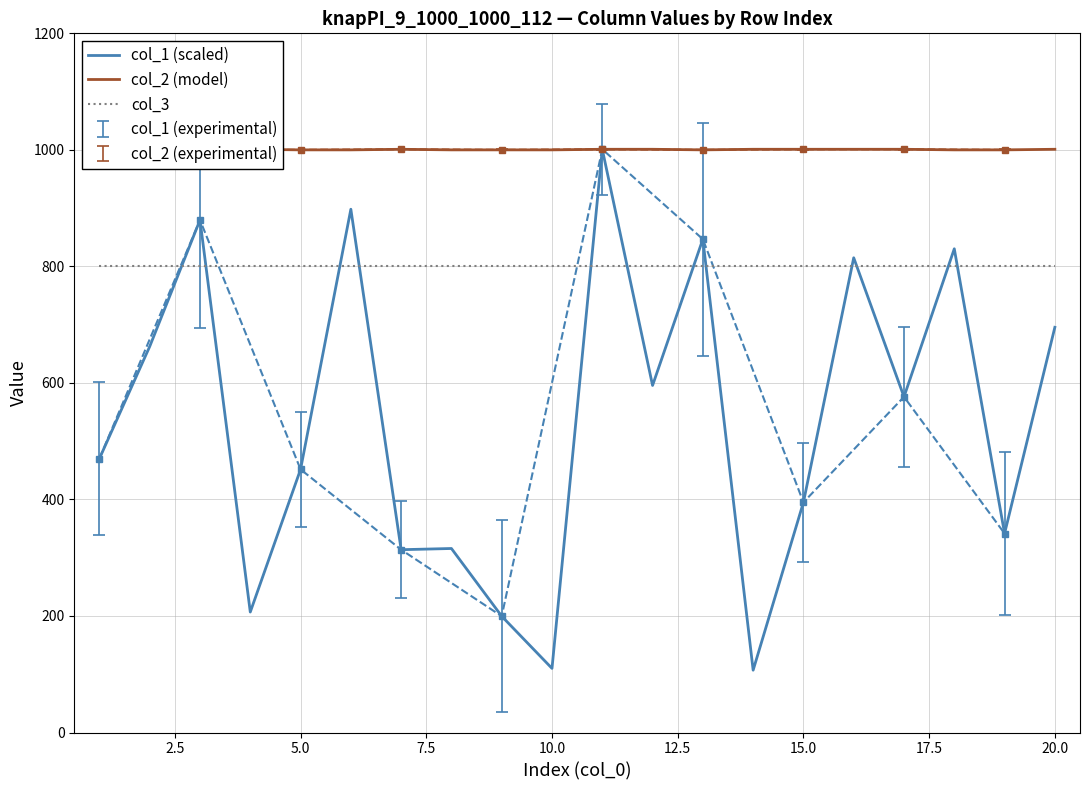

List the series in order of their peak value, highest first.

col_1 (scaled), col_2 (model), col_3